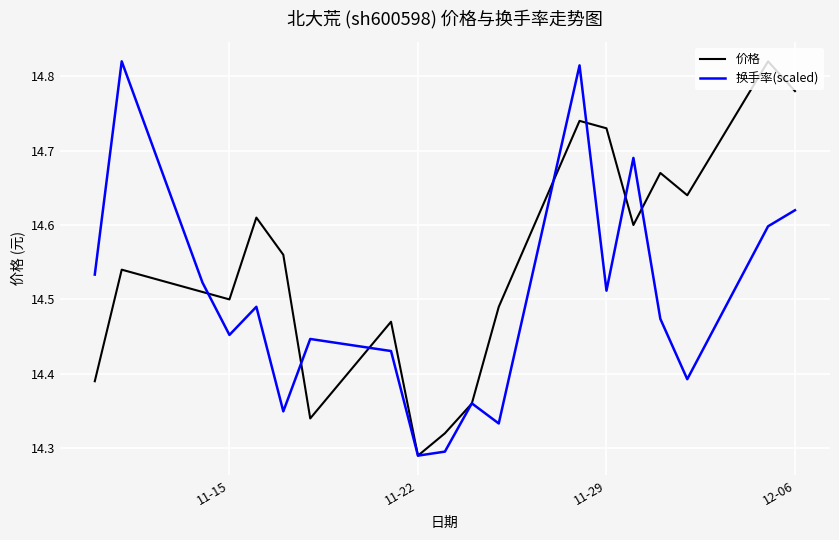

What are all the series names shown in the legend?

价格, 换手率(scaled)